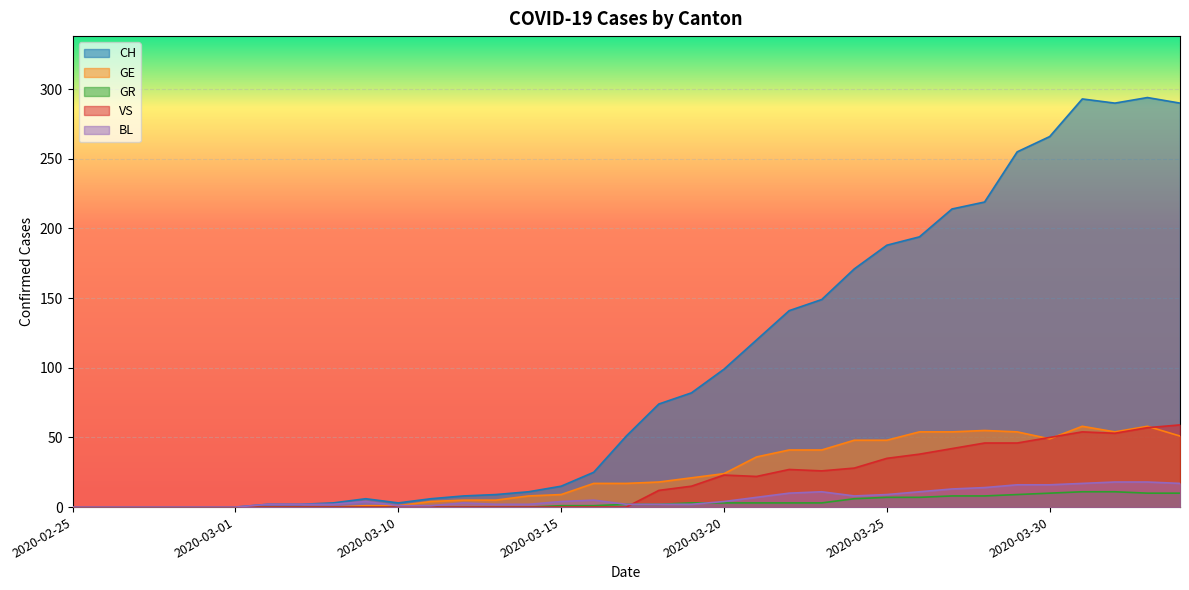

True or false: GR has more than 2 points higher than both neighbors.

False